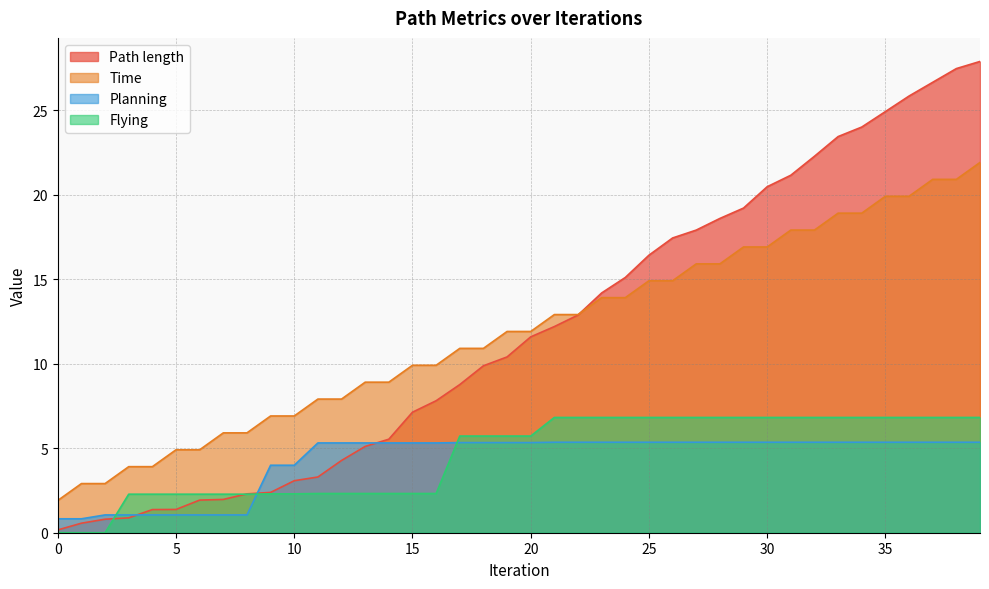

Where is Path length nearest to the value 14?

23